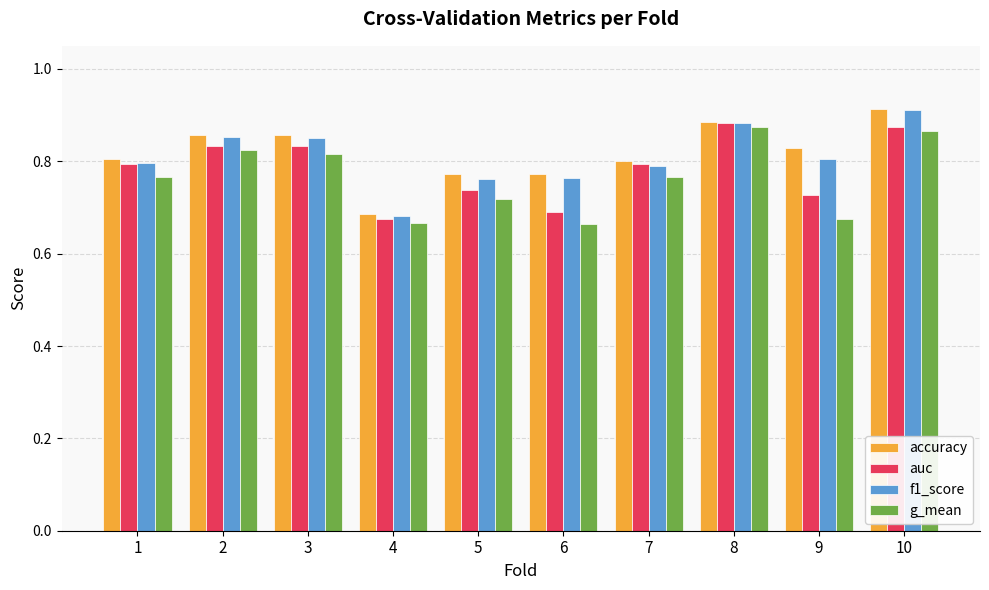

How many f1_score values are between 0 and 1?

10